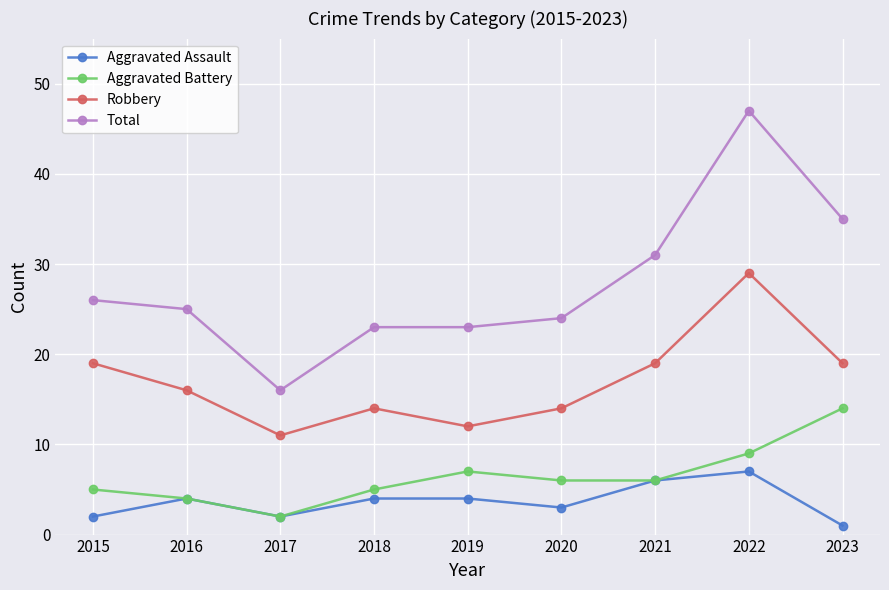

What is the spread (max minus min) of values at 2015?

24